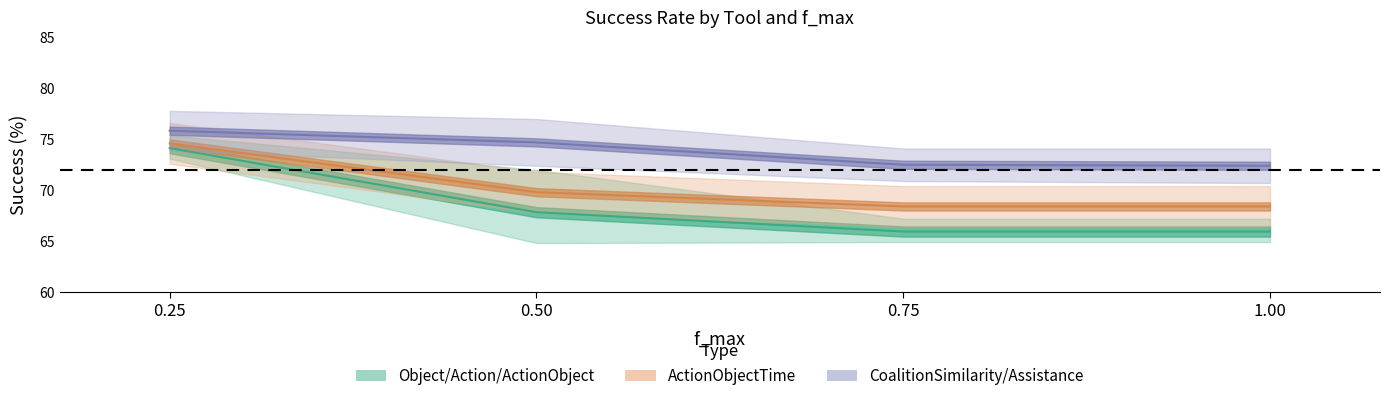

List the labels in order of ActionObject value, smallest first.

0.75, 1.00, 0.50, 0.25